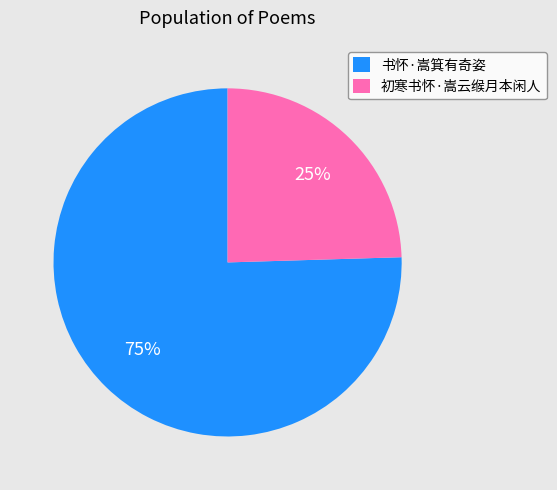

Combined, do 书怀·嵩箕有奇姿 and 初寒书怀·嵩云缑月本闲人 account for over 50%?

Yes